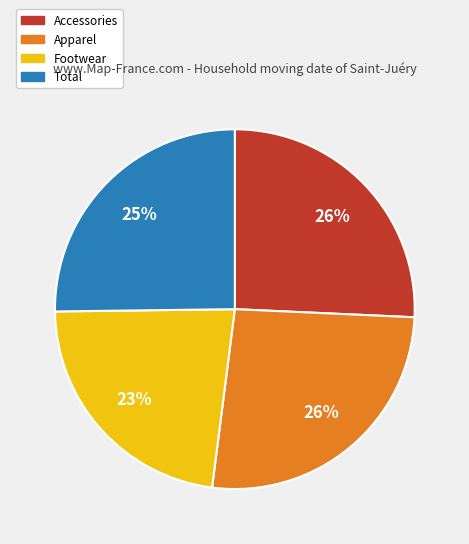

Which category has the smallest portion of the pie?

Footwear